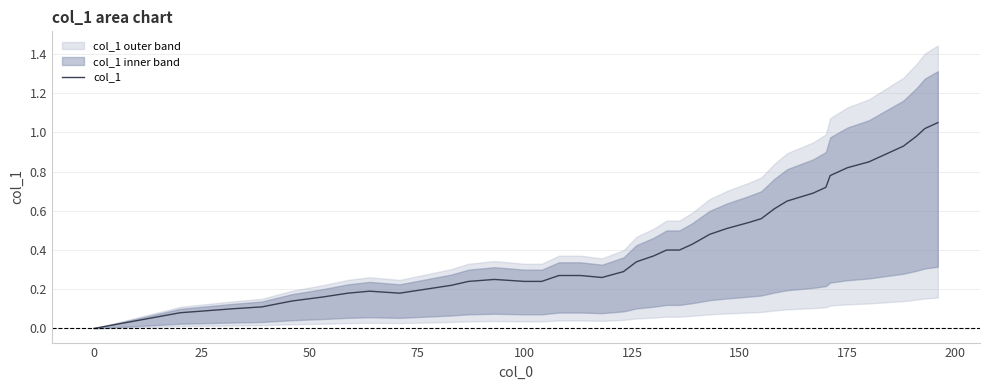

Is this an area chart (filled region under the line)?

No